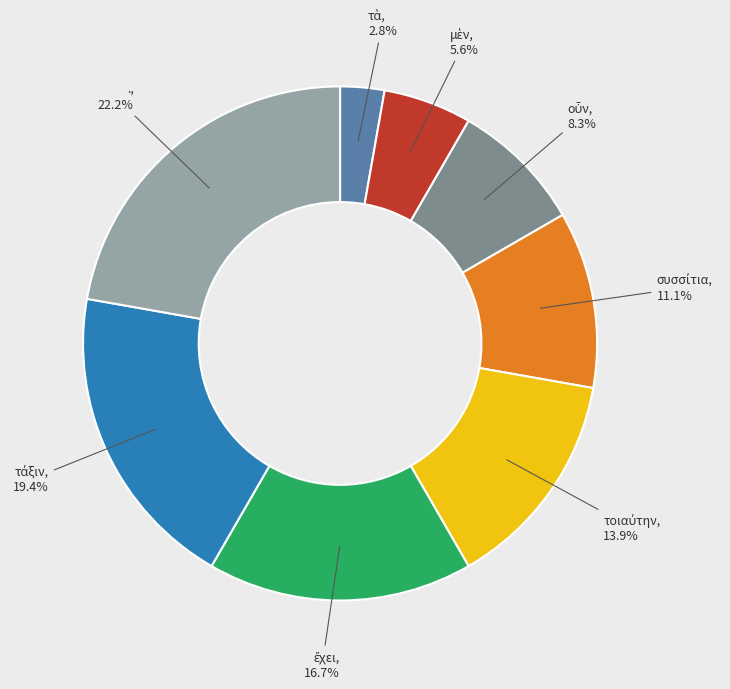

What portion of the pie excludes .?

77.8%